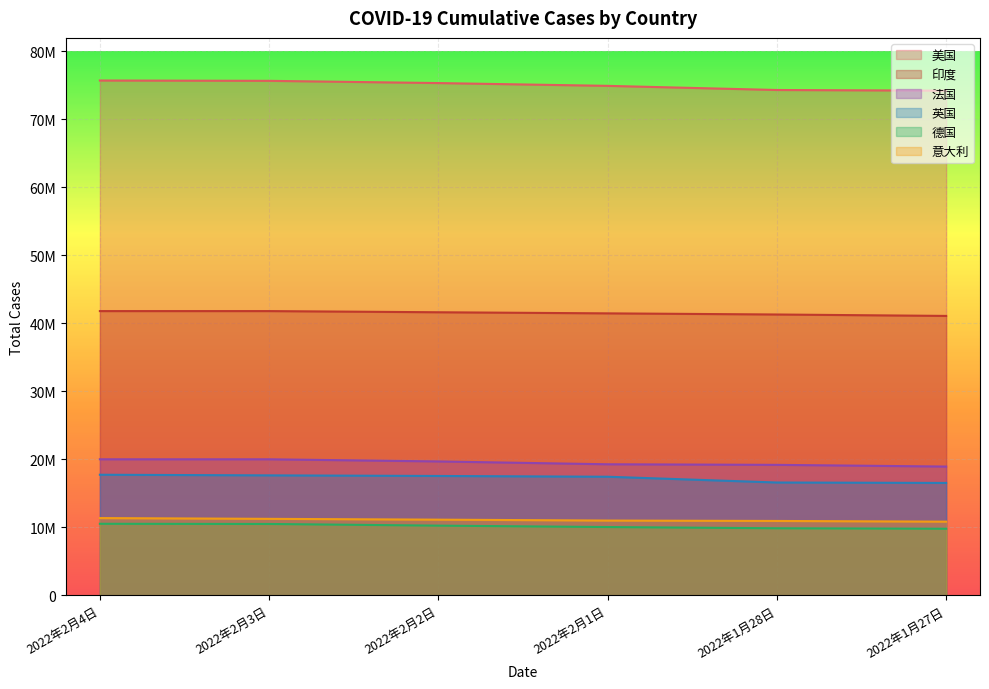

True or false: 美国 and 印度 intersect in this chart.

False